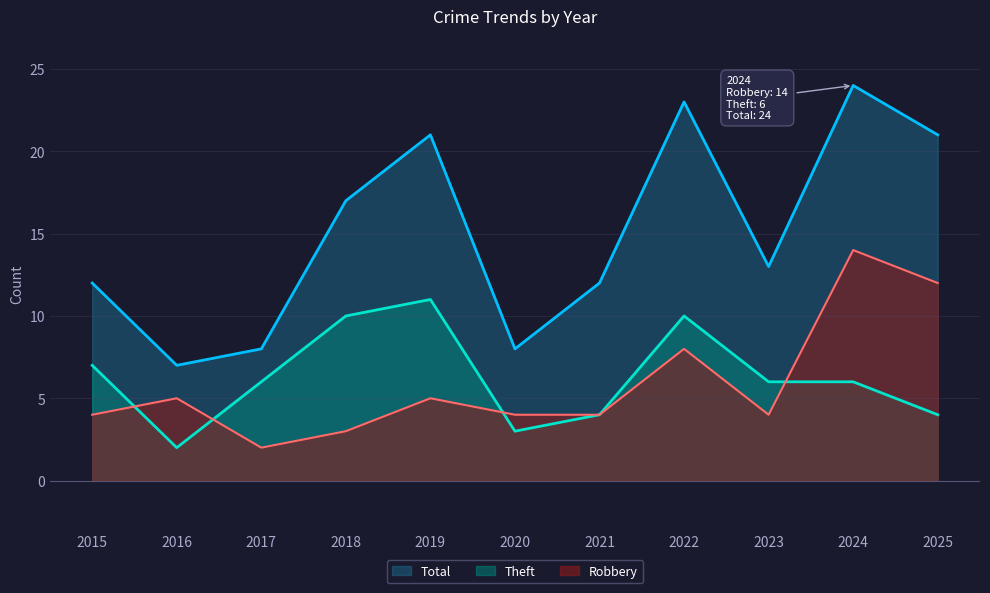

How many values in the Total series exceed 13?

5